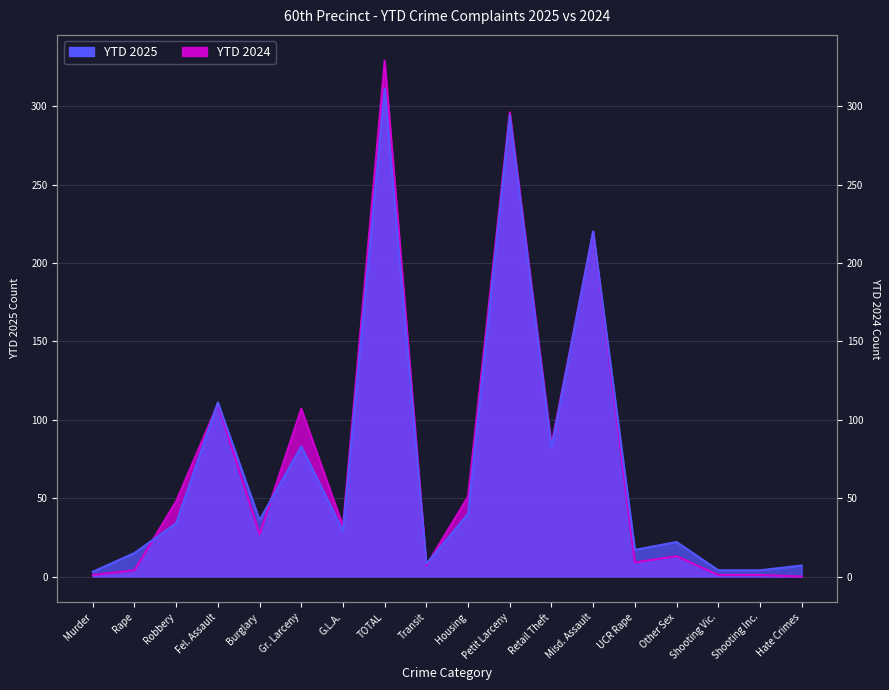

What value does the YTD 2025 series have at Misd. Assault?

220